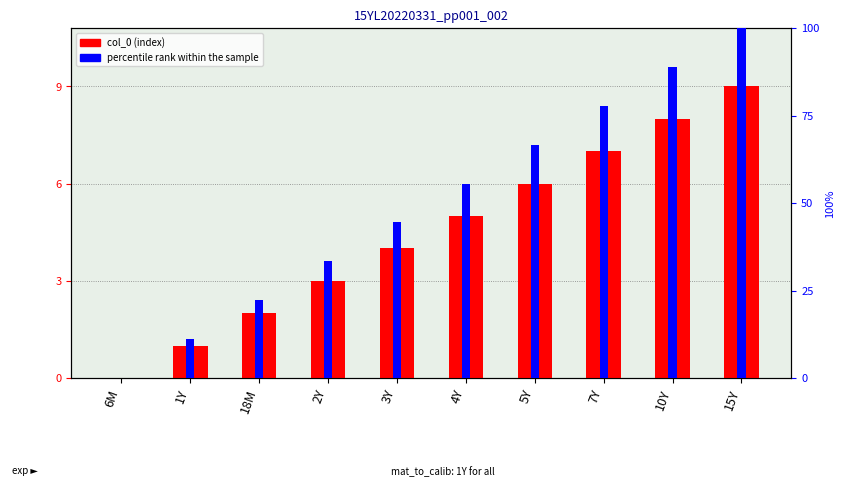

What is the sum of all values?

45